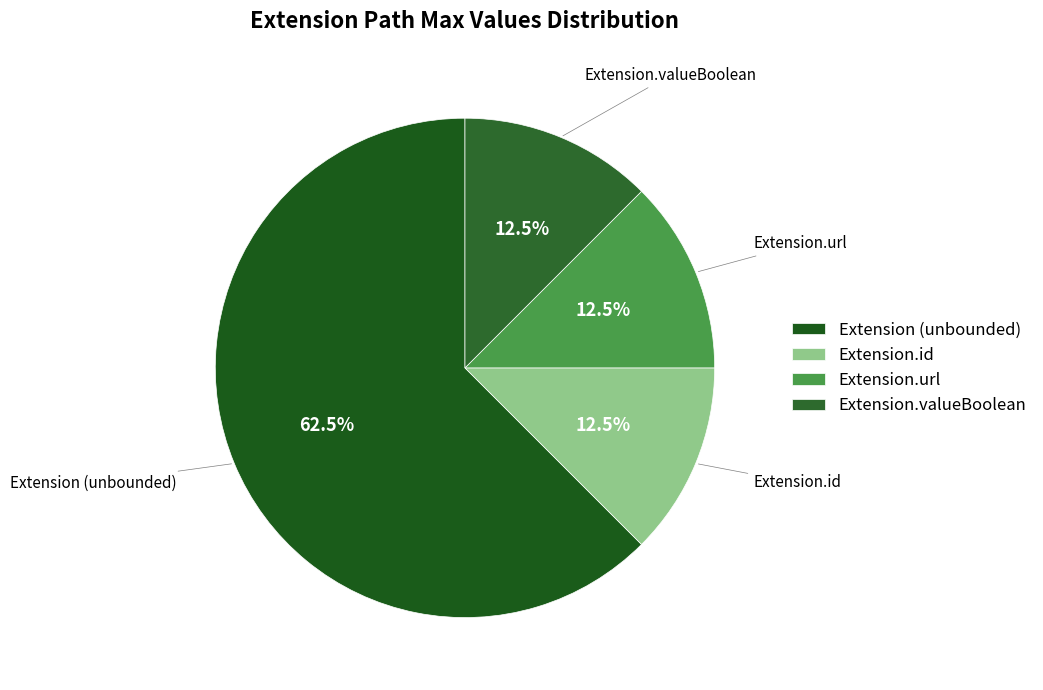

What is the largest slice in the pie chart?

Extension (unbounded)